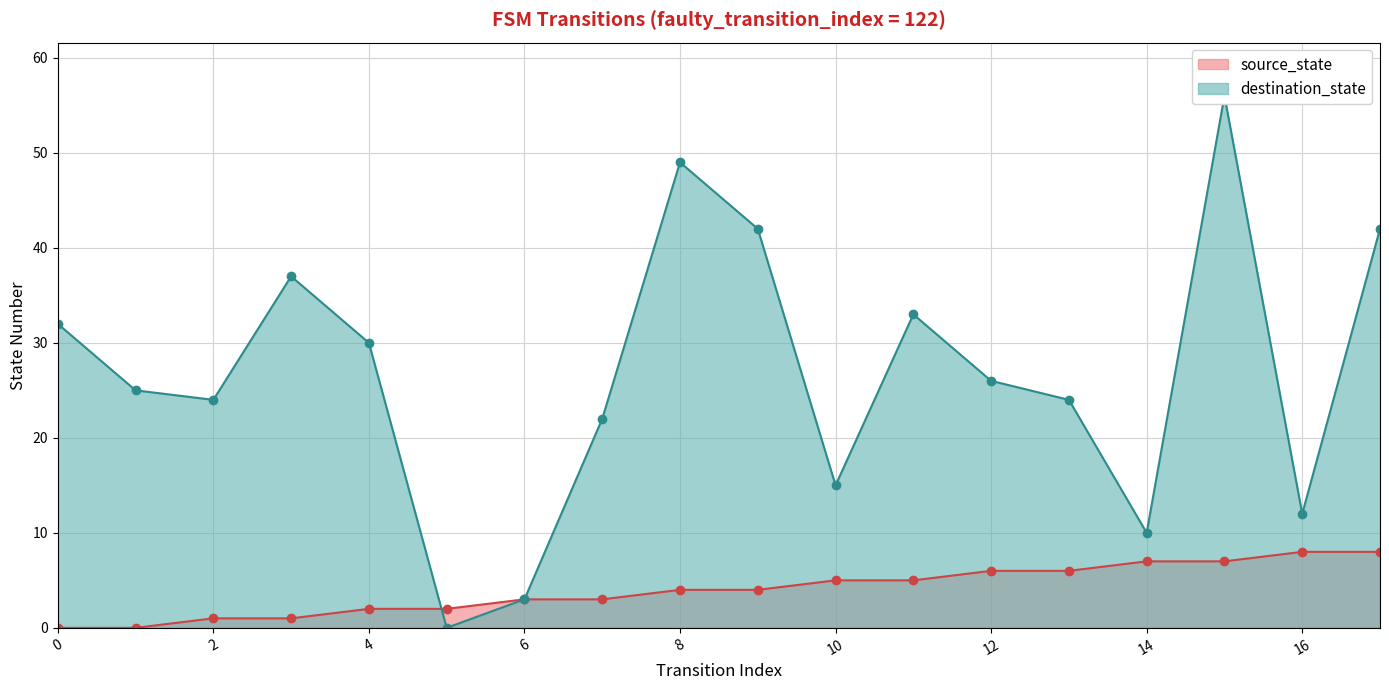

Count the source_state values in the range 2 to 6.

10